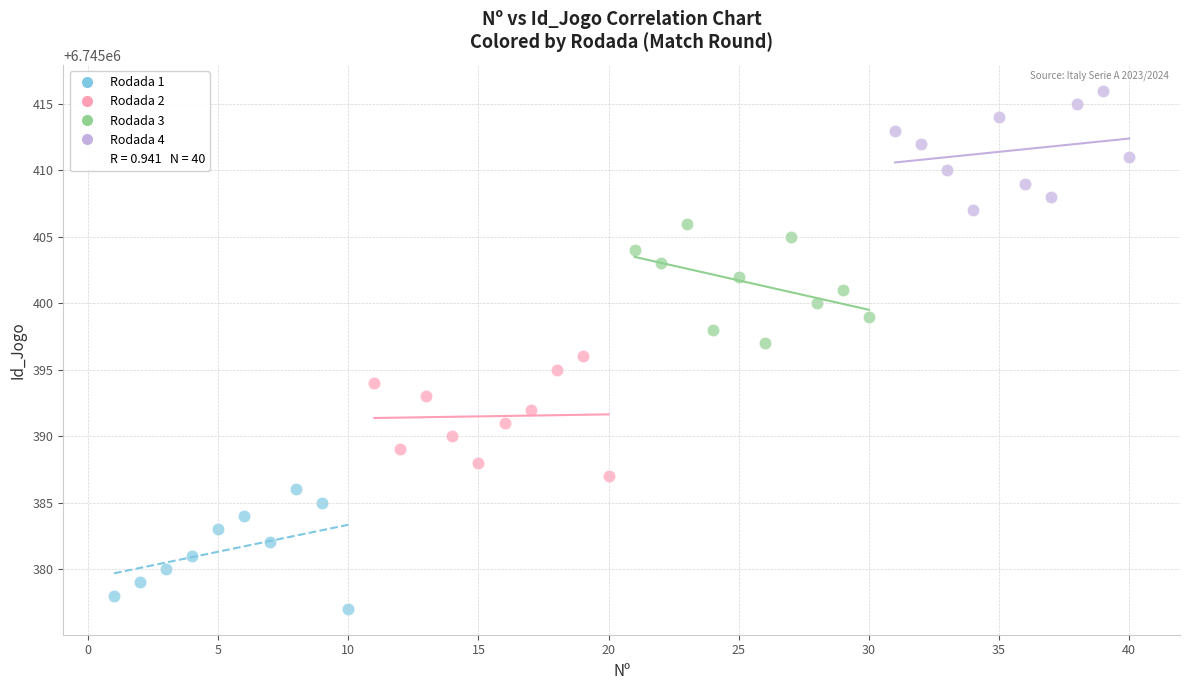

Which series reaches the minimum Y coordinate?

Rodada 1